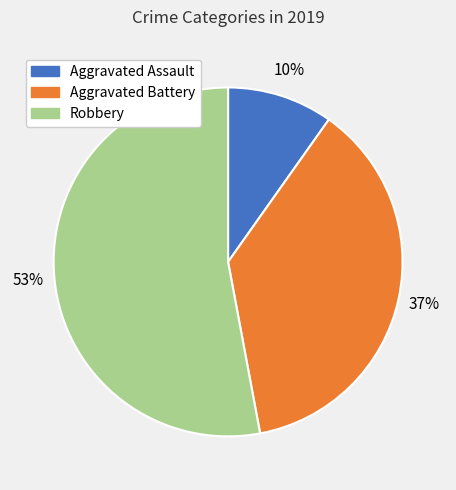

Which has a higher value, Robbery or Aggravated Battery?

Robbery